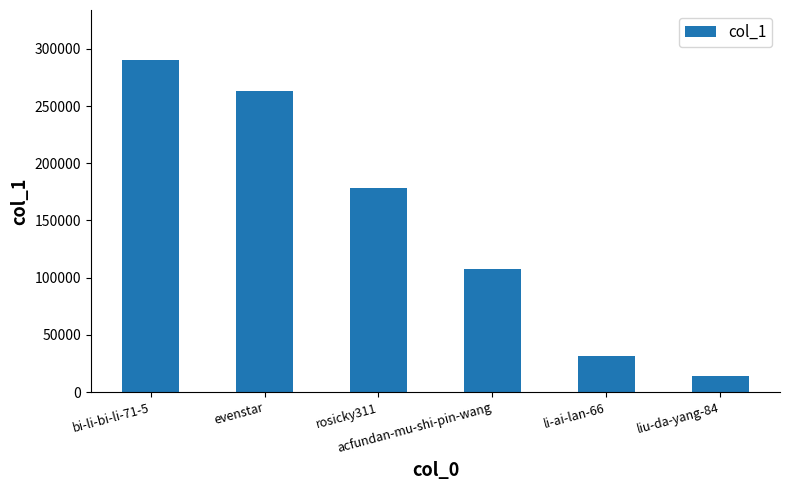

List the labels in order of value, smallest first.

liu-da-yang-84, li-ai-lan-66, acfundan-mu-shi-pin-wang, rosicky311, evenstar, bi-li-bi-li-71-5